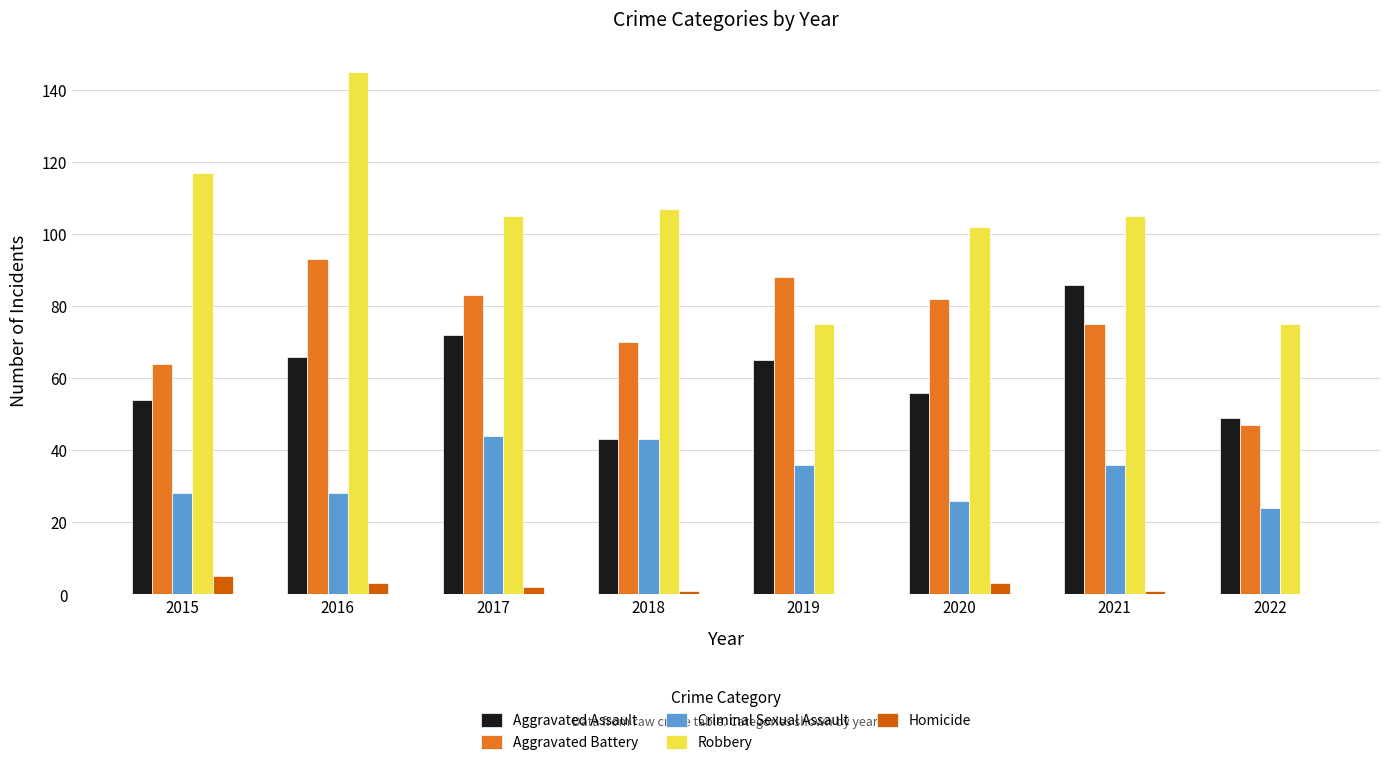

What is the maximum value for Aggravated Assault?

86